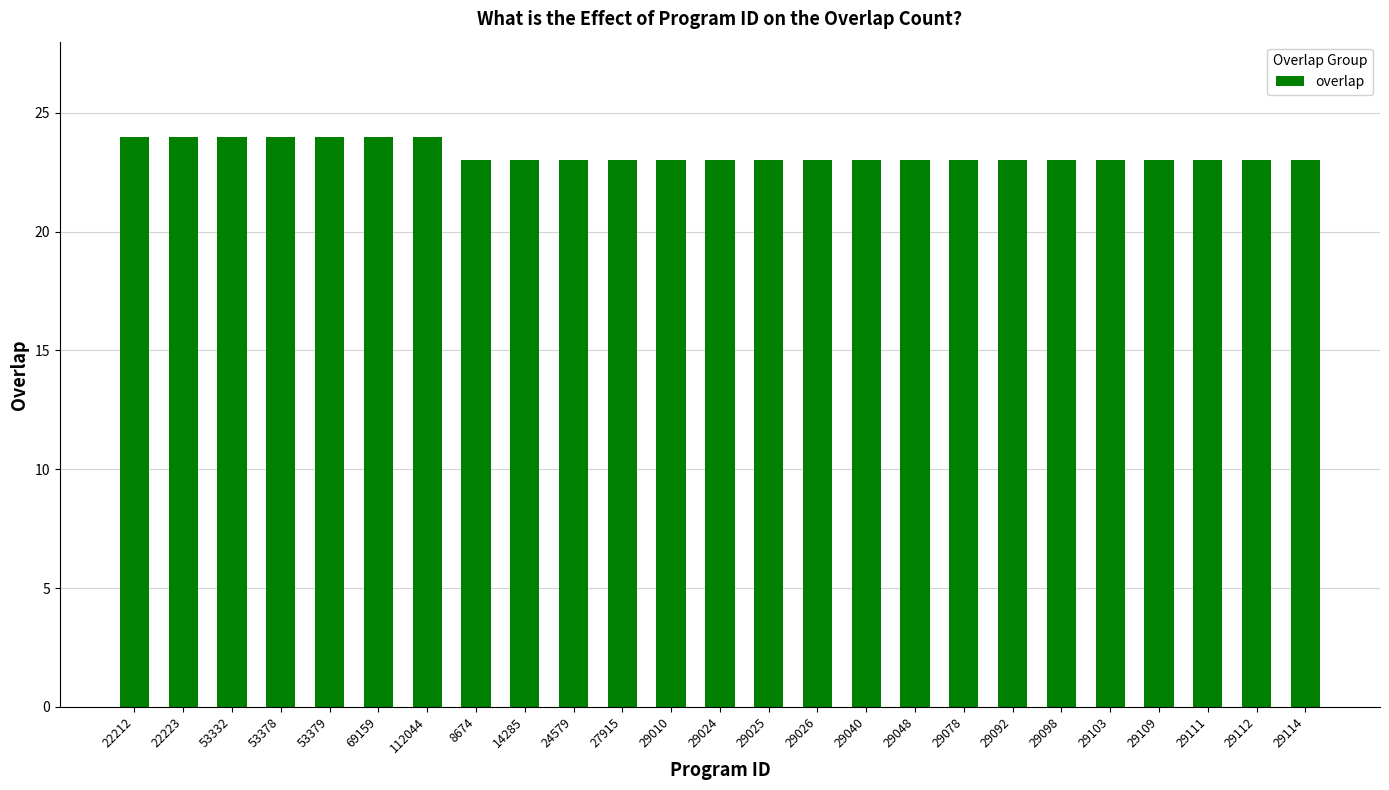

What is the ratio of the value at 24579 to the value at 22212?

1.0